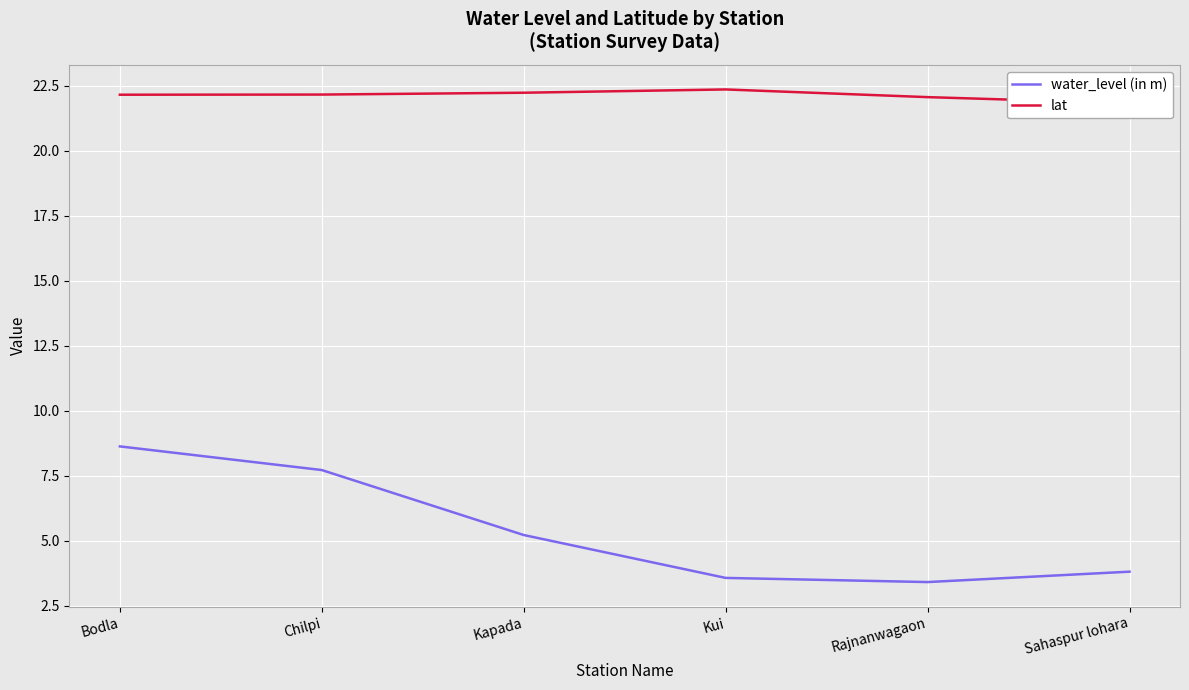

True or false: water_level (in m) has a value of 2.5 at Chilpi.

False